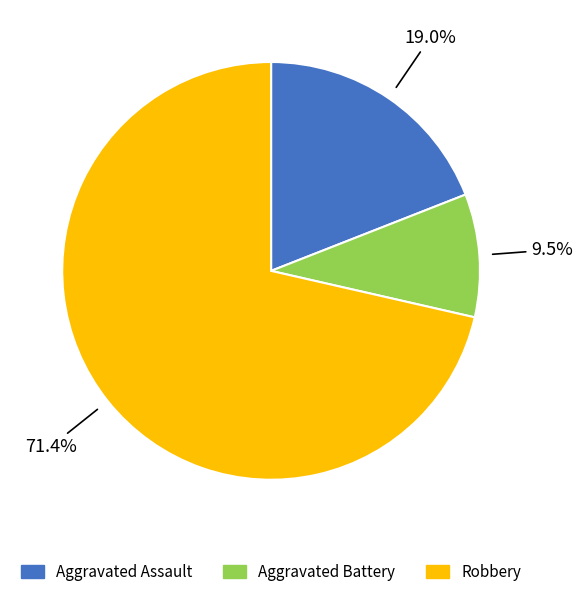

How many slices are in this pie chart?

3